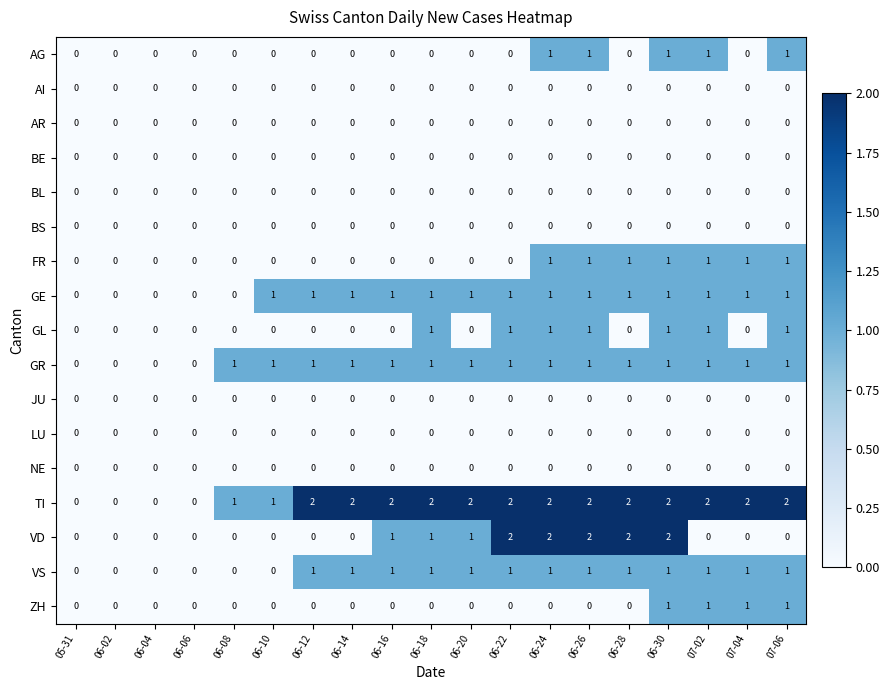

Is it true that VD equals 0 at 06-08?

True